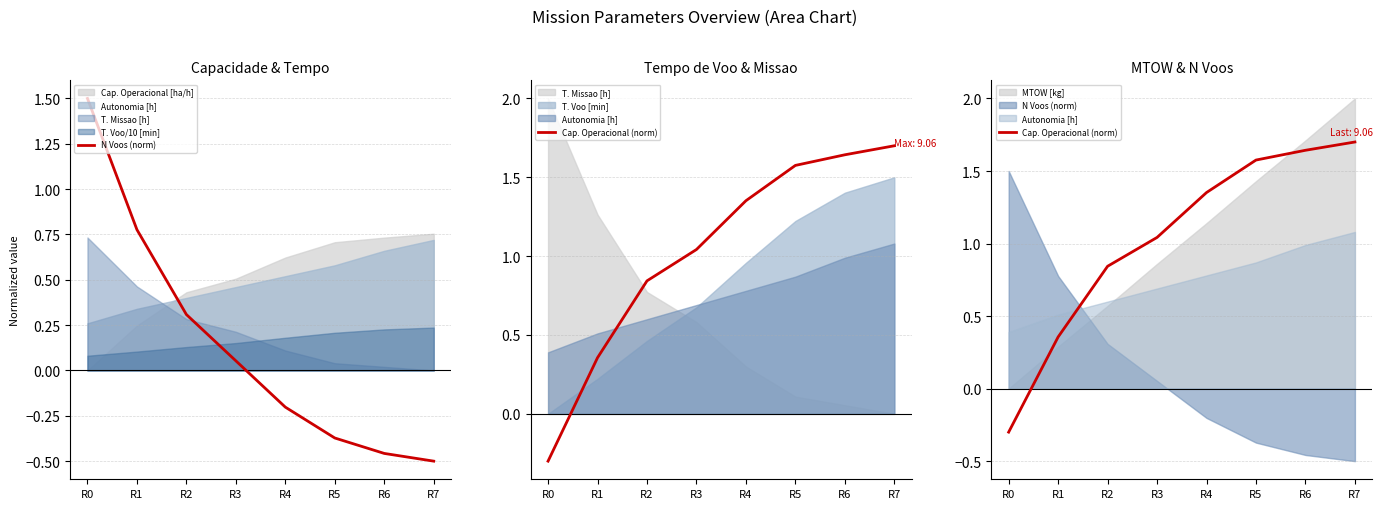

At which label does Cap. Operacional (norm) reach its minimum?

R0